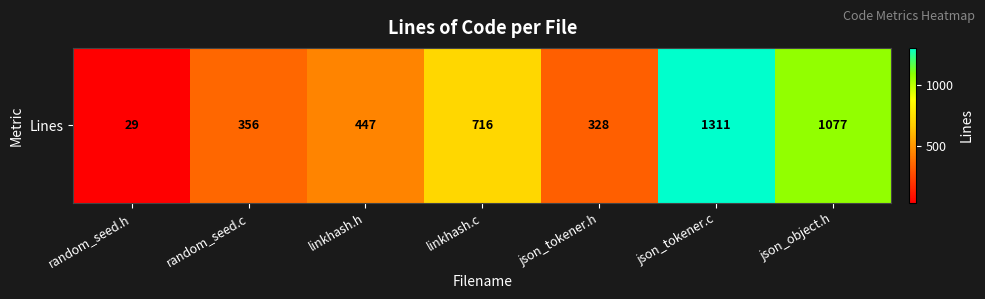

Rank the categories by value from highest to lowest.

json_tokener.c, json_object.h, linkhash.c, linkhash.h, random_seed.c, json_tokener.h, random_seed.h